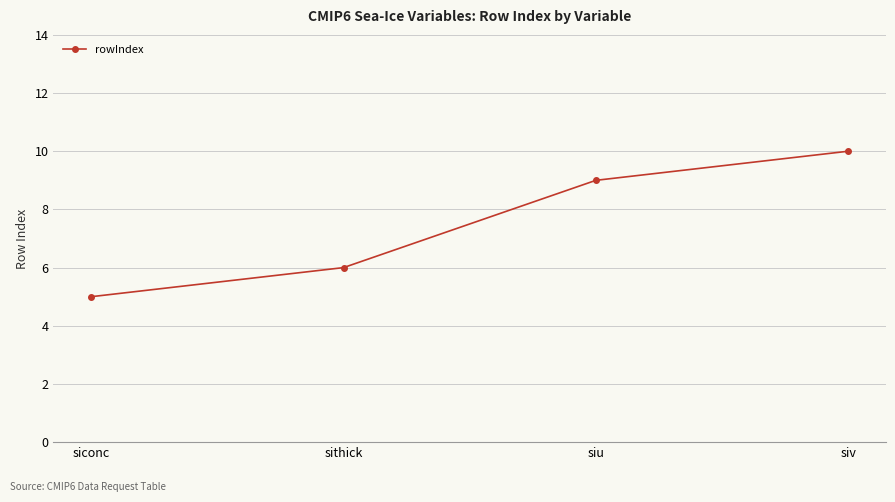

What is the smallest value displayed?

5